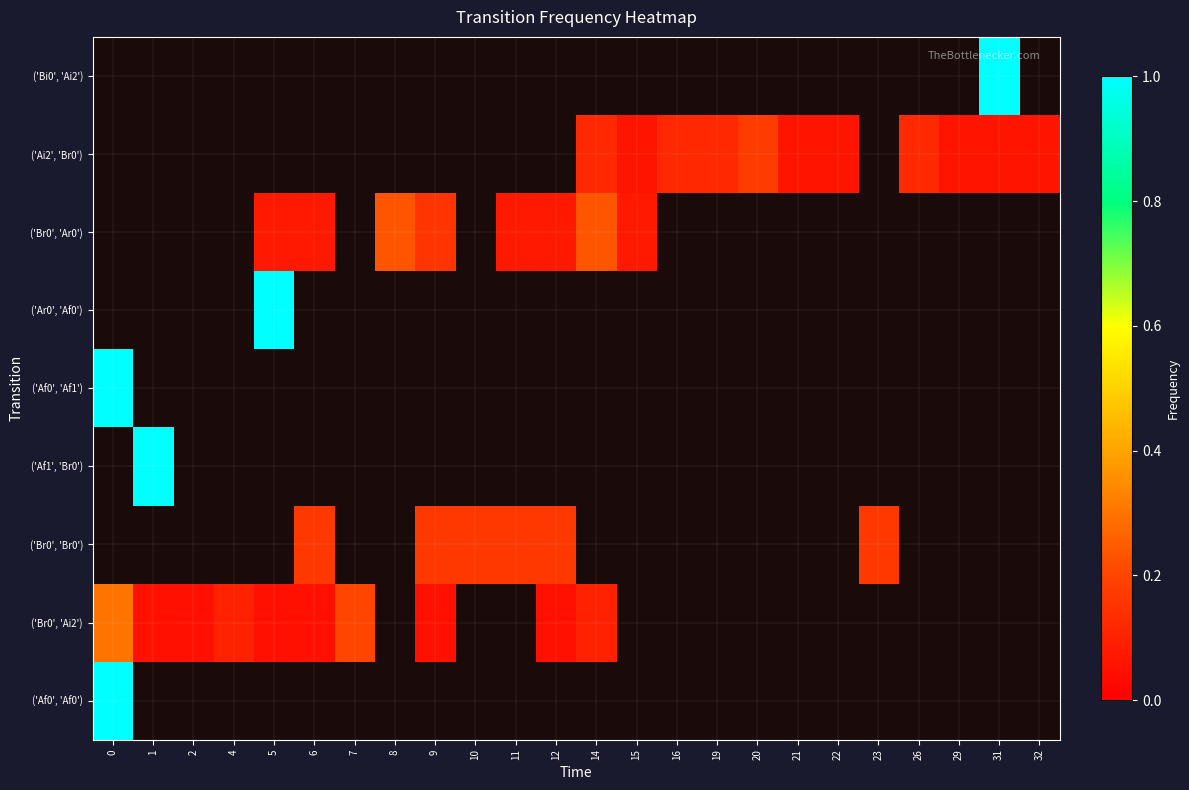

How many series are shown in this chart?

9